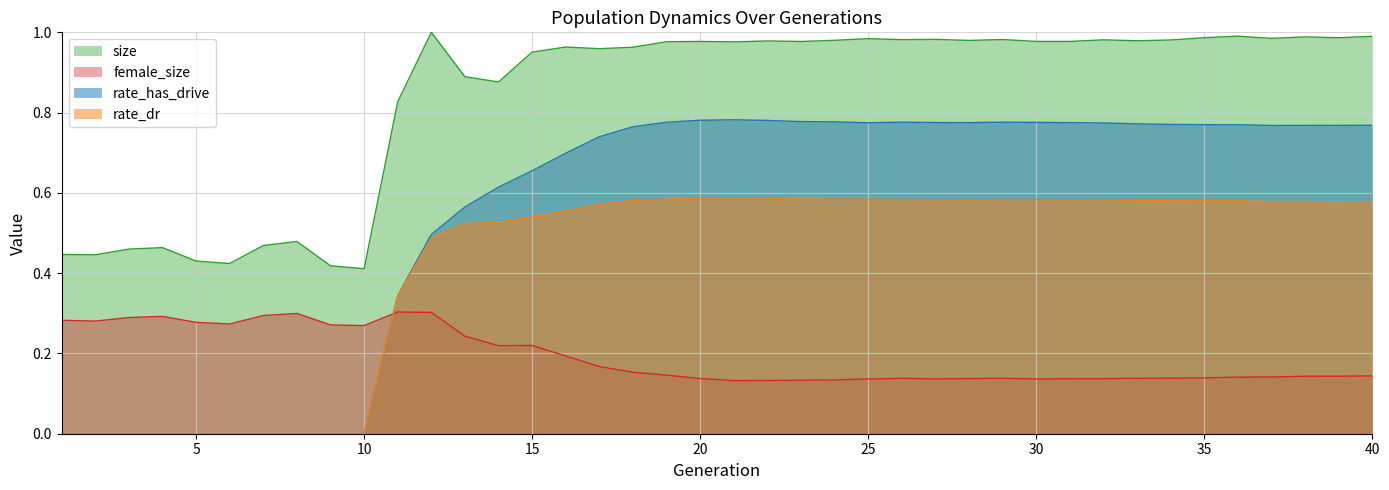

What is the value of the size point at the 3rd from the left?

0.5